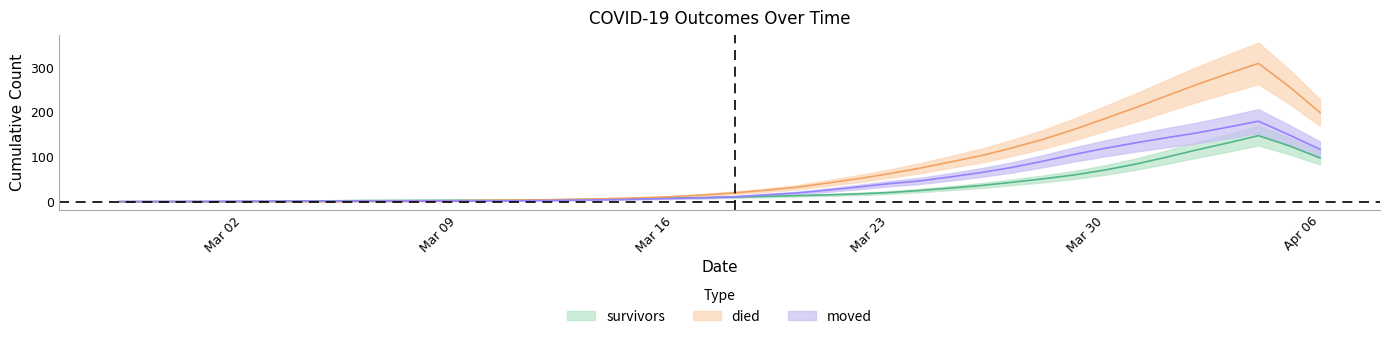

Is this an area chart (filled region under the line)?

No